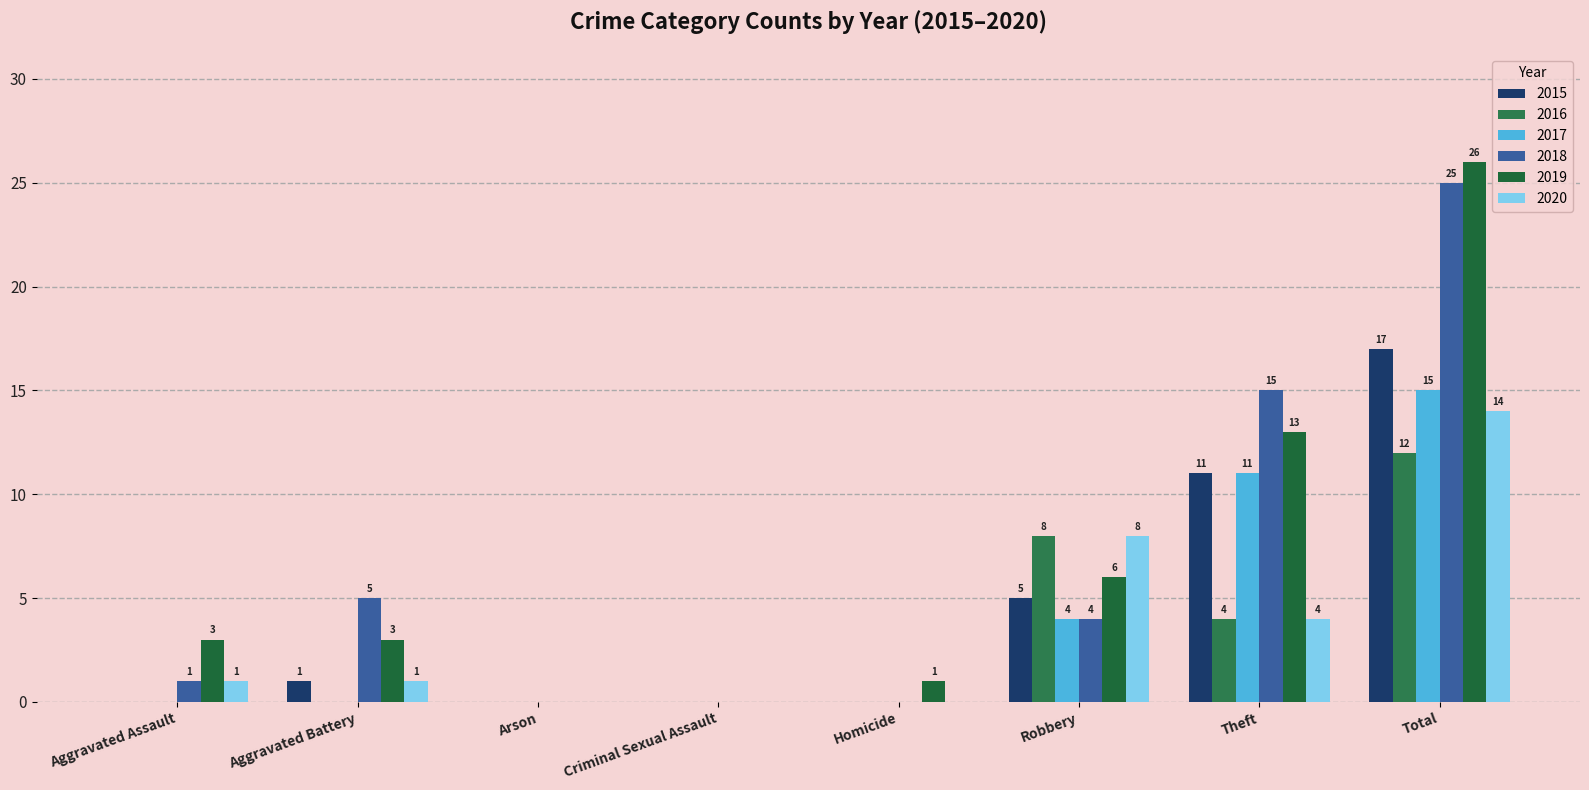

At which label does 2019 first exceed 3?

Robbery